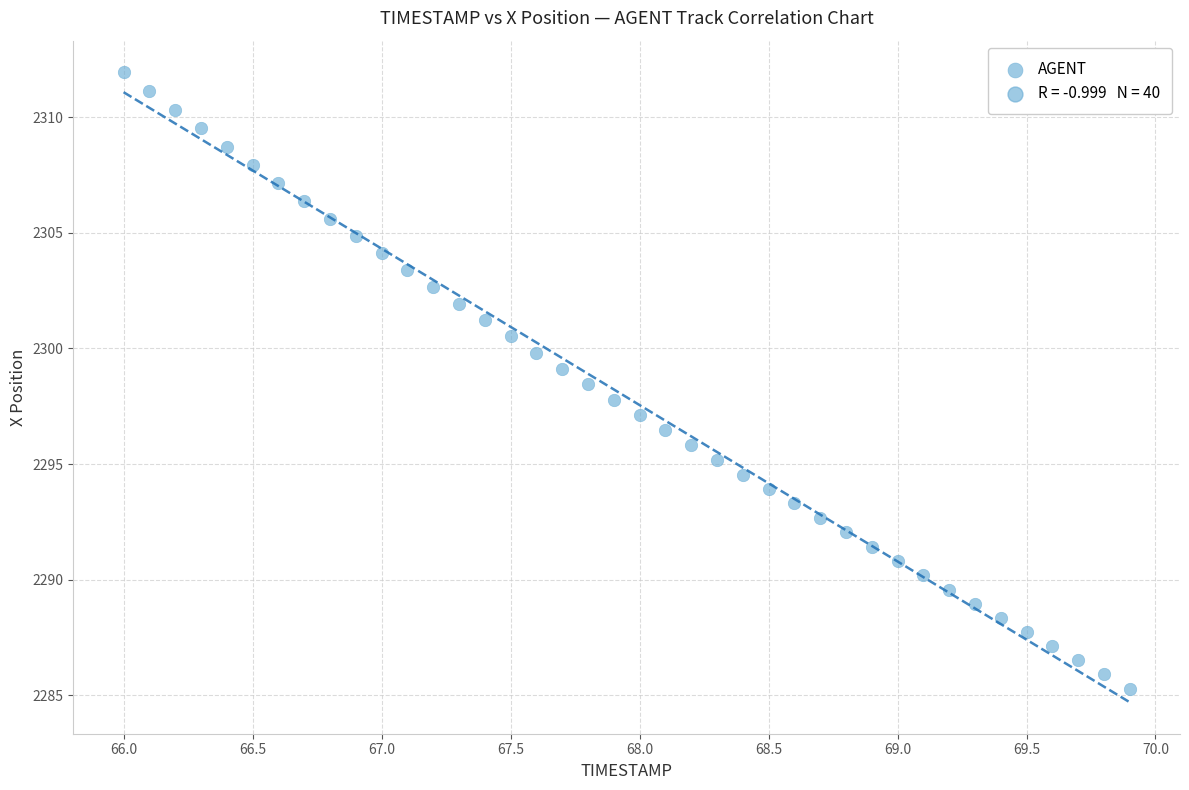

What is the range of Y values (max minus min)?

26.7